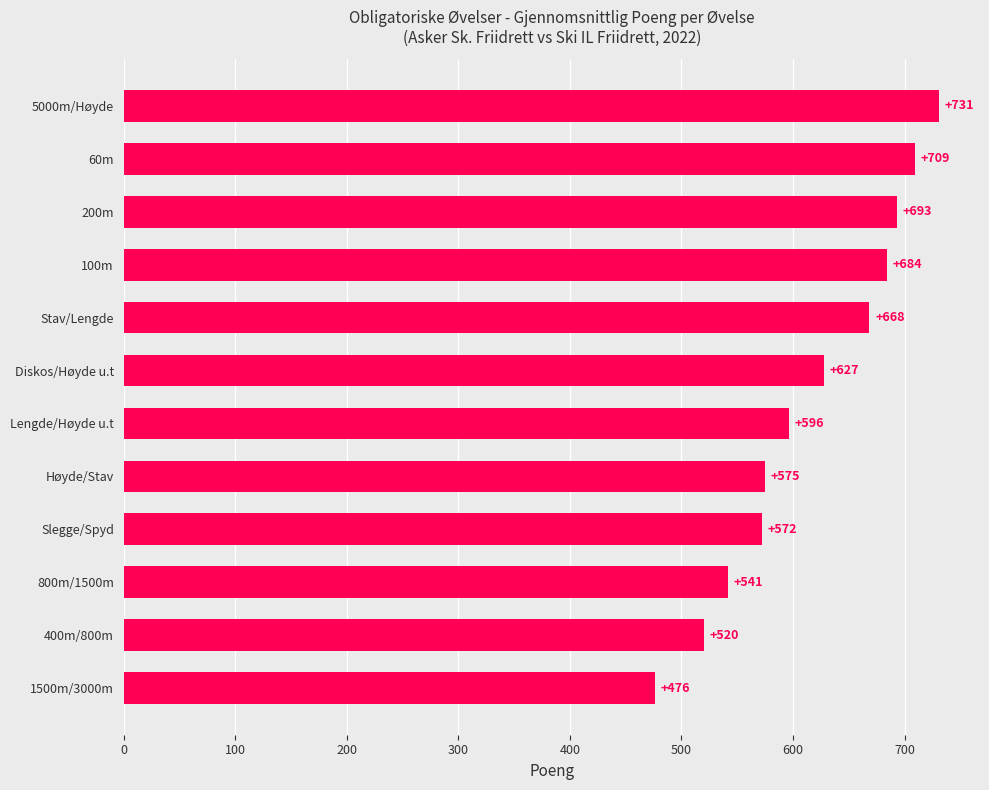

List the labels in order of value, largest first.

5000m/Høyde, 60m, 200m, 100m, Stav/Lengde, Diskos/Høyde u.t, Lengde/Høyde u.t, Høyde/Stav, Slegge/Spyd, 800m/1500m, 400m/800m, 1500m/3000m